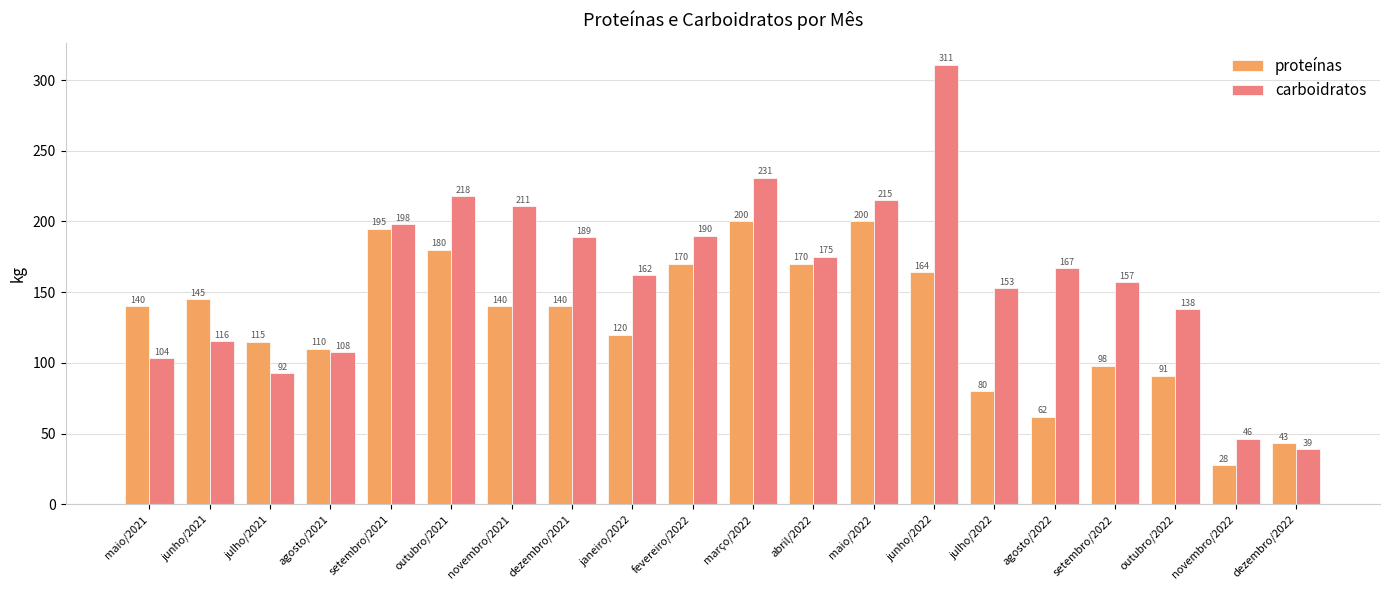

What is the total value across all series at novembro/2022?

74.0